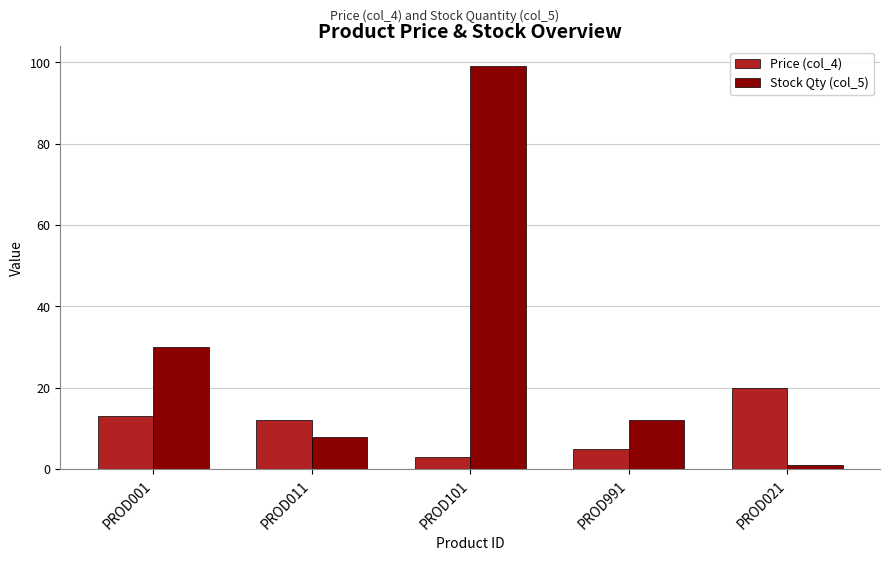

Reading left to right, transcribe all the data shown in this chart.

Price (col_4): 13.0	12.0	3.0	5.0	20.0
Stock Qty (col_5): 30.0	8.0	99.0	12.0	1.0